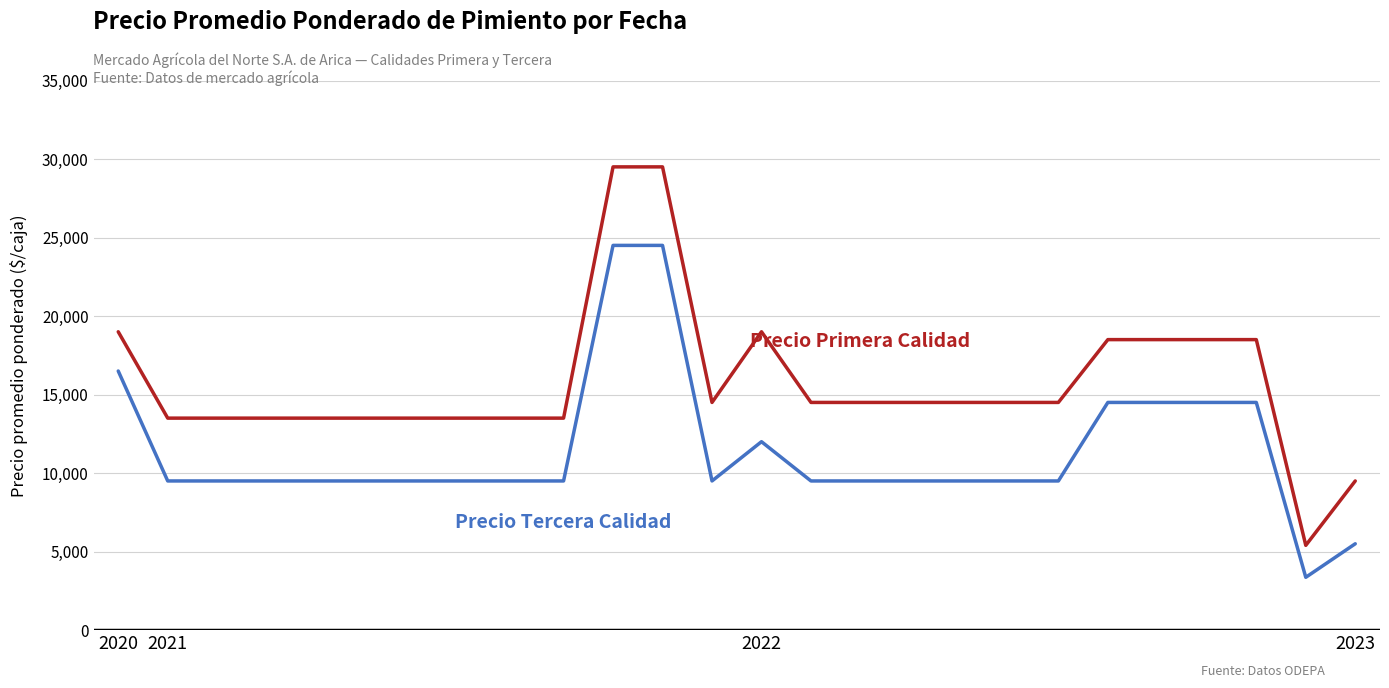

What is the greatest value displayed?

29500